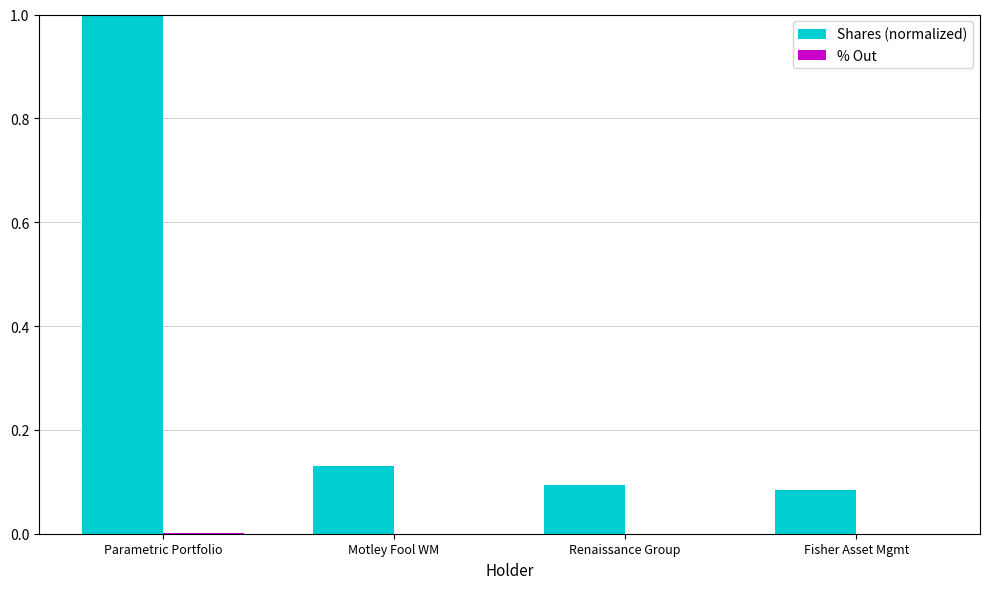

What is the maximum value shown in the chart?

1.0